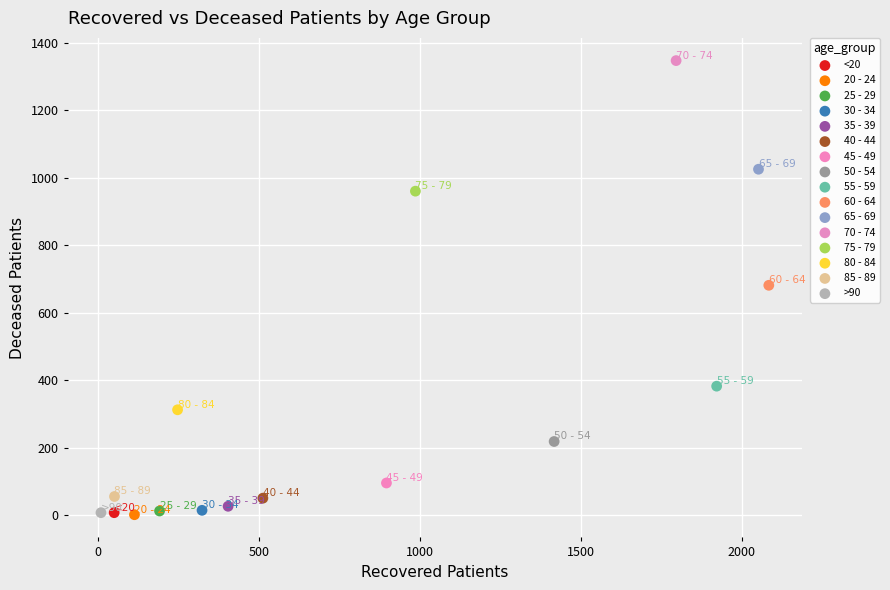

What are all the series names shown in the legend?

<20, 20 - 24, 25 - 29, 30 - 34, 35 - 39, 40 - 44, 45 - 49, 50 - 54, 55 - 59, 60 - 64, 65 - 69, 70 - 74, 75 - 79, 80 - 84, 85 - 89, >90